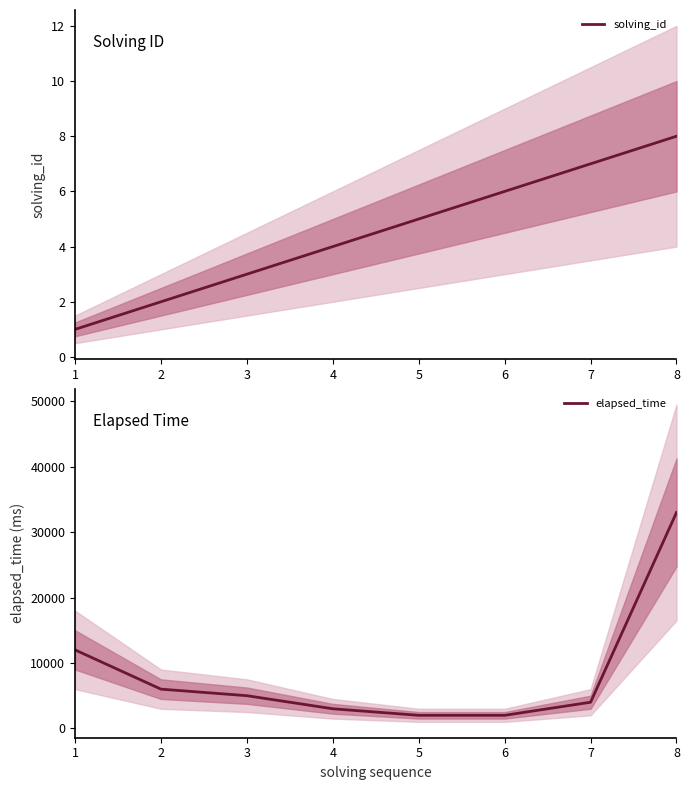

What is the difference between the highest and lowest values at 6?

1994